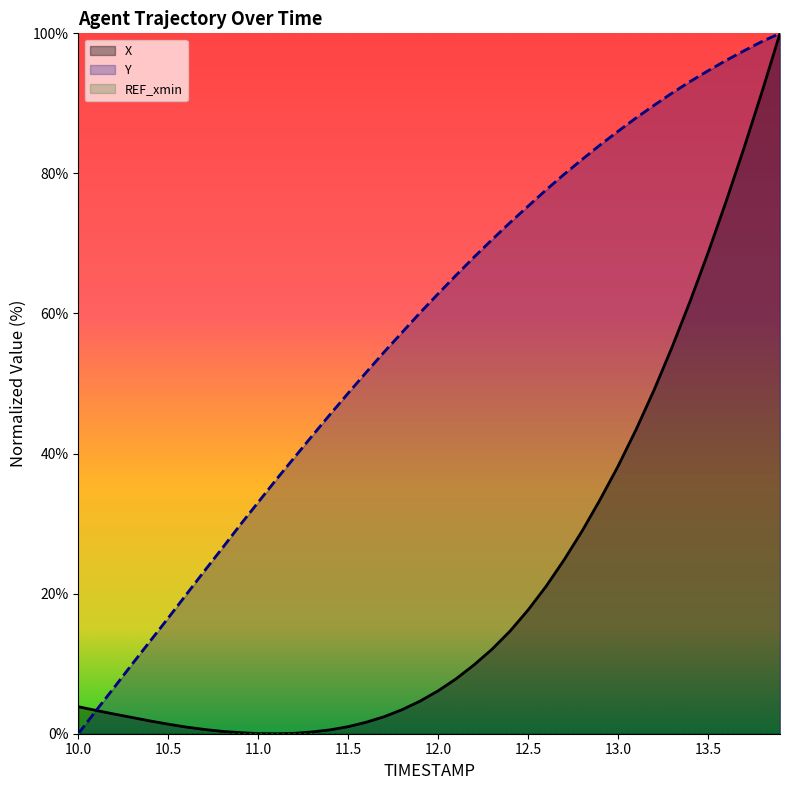

Which series ends up on top after the final intersection of Y and X?

Y